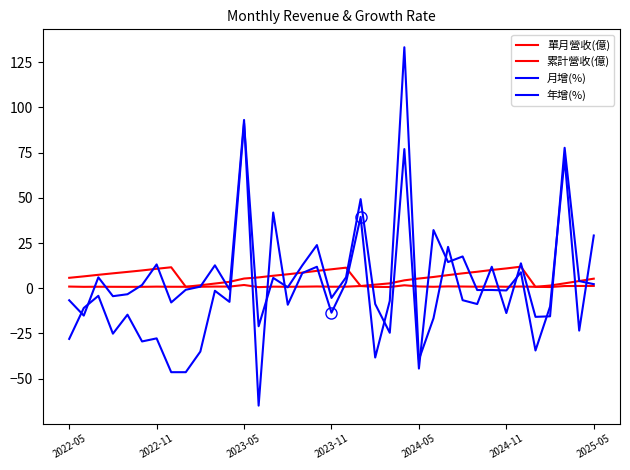

Does the chart display data point markers on the line(s)?

No